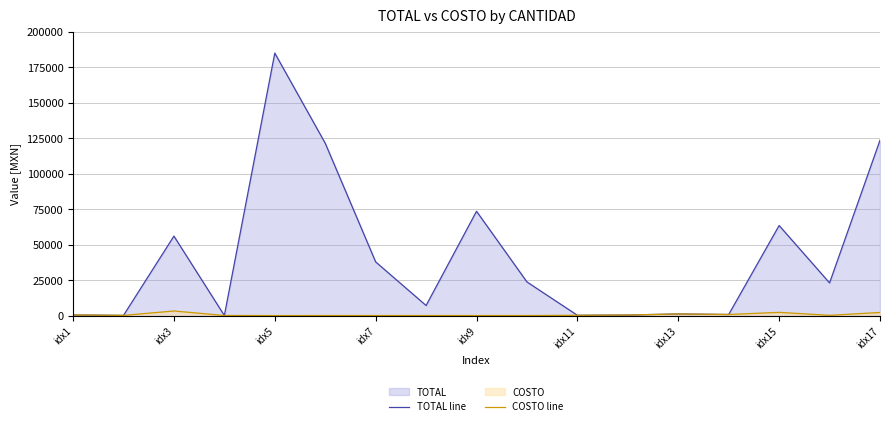

Does the chart display data point markers on the line(s)?

No